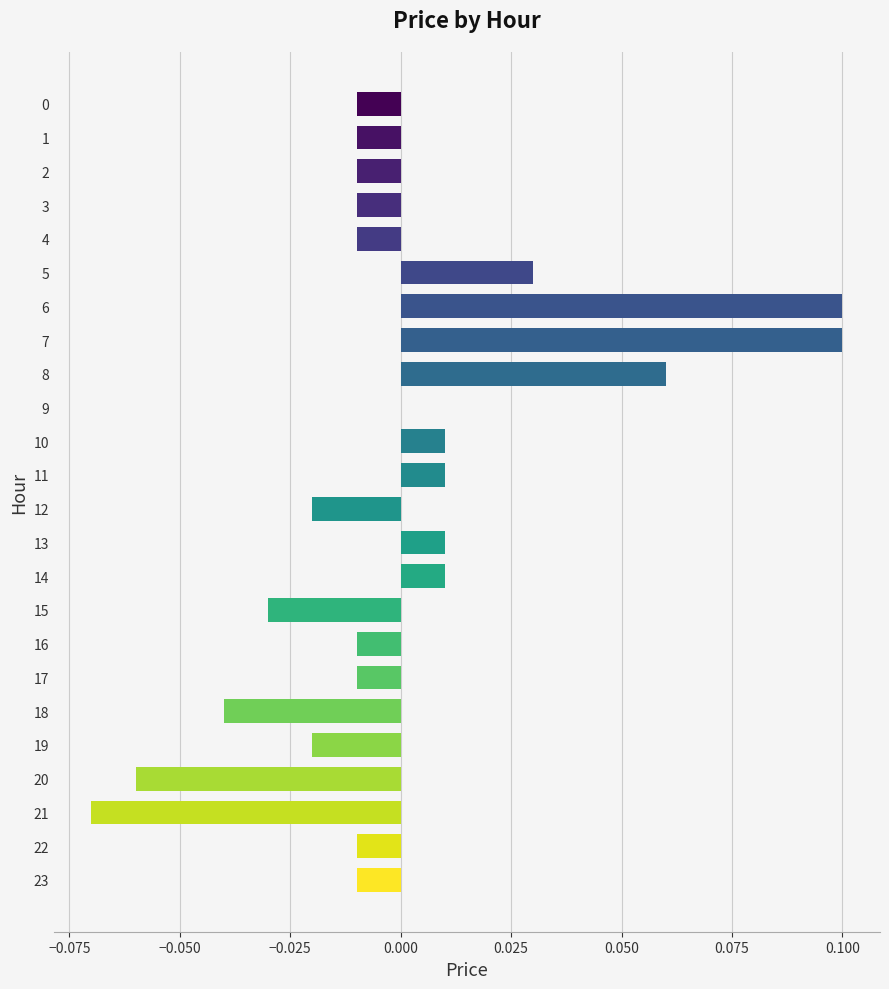

The value at 19 is -0.0. True or false?

True